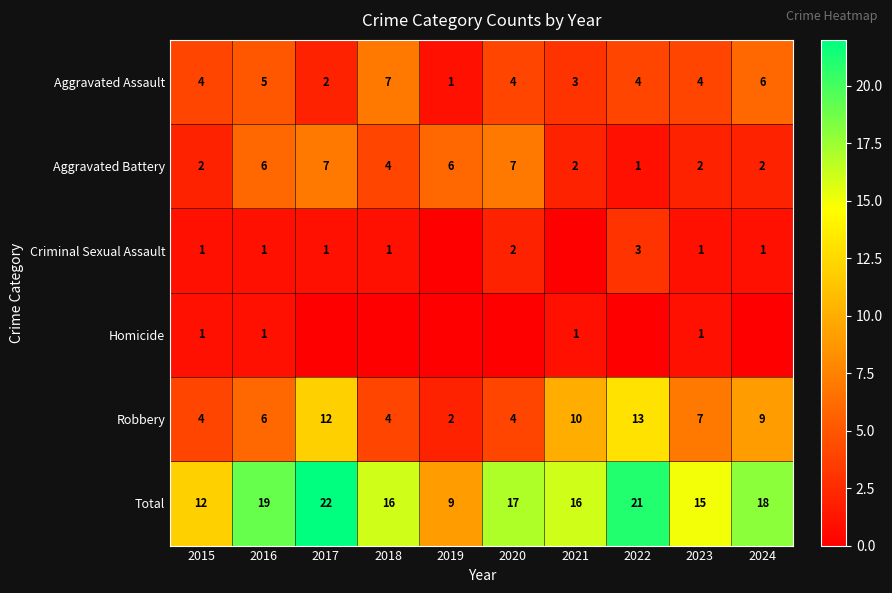

True or false: Robbery has a value of 10 at 2021.

True